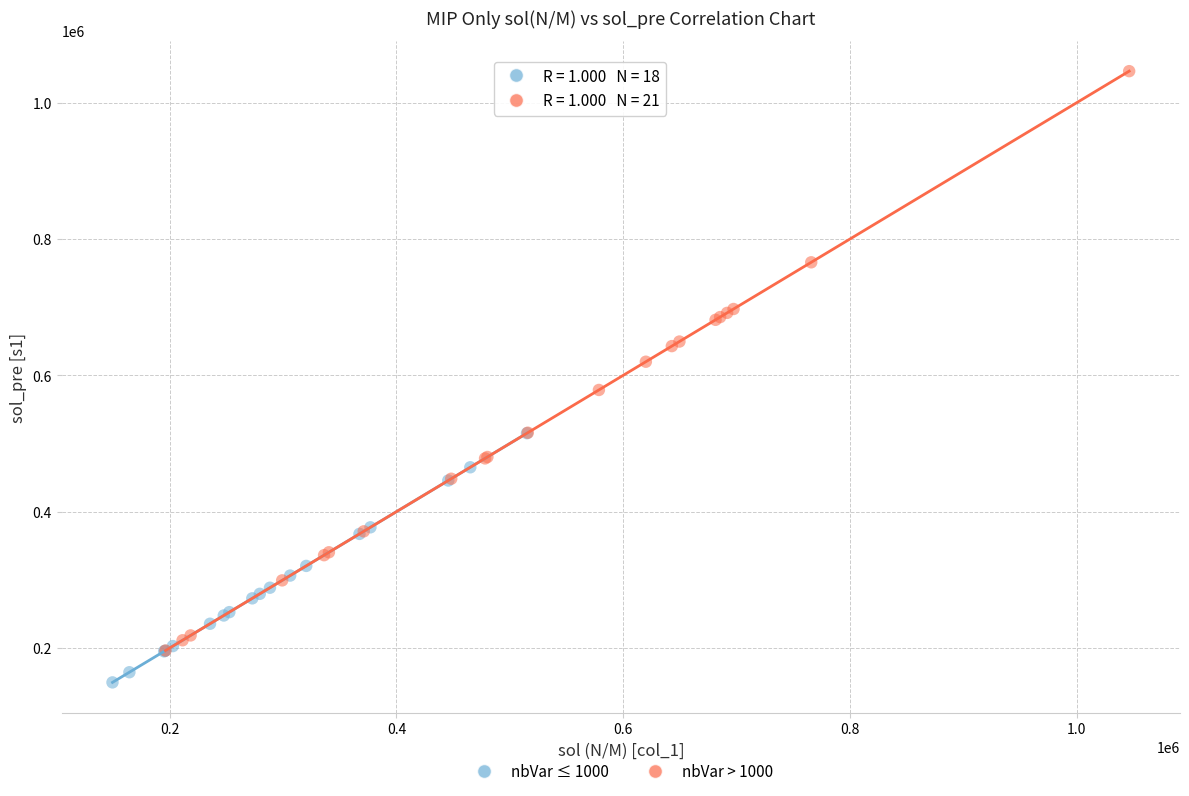

Which series contains the lowest Y value?

nbVar ≤ 1000